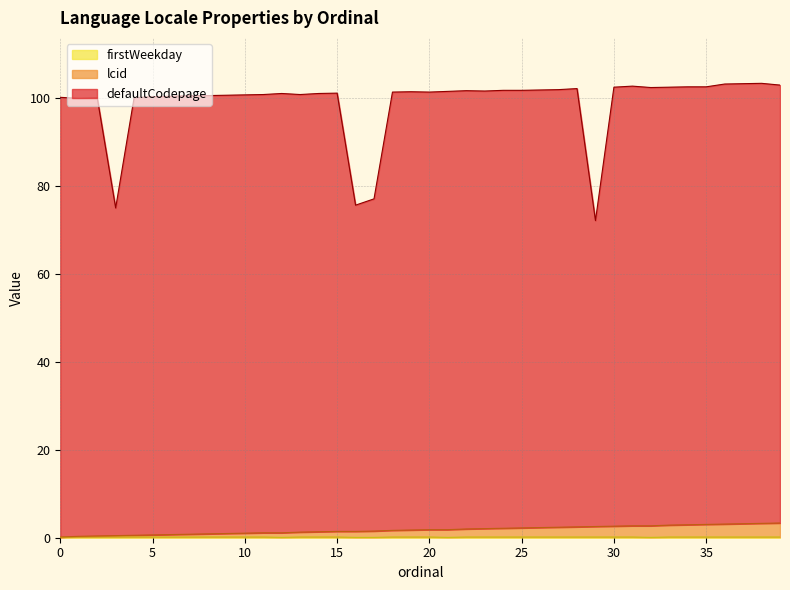

List the series in order of their peak value, highest first.

defaultCodepage, lcid, firstWeekday